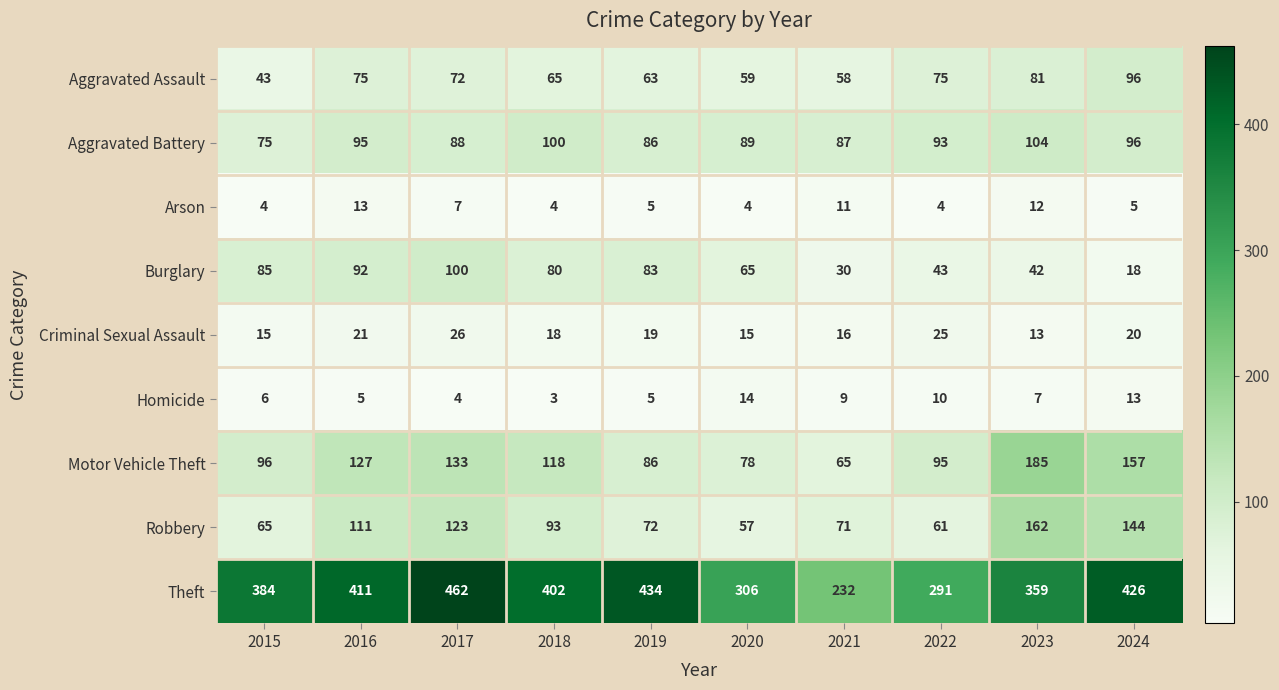

List the series in order of their peak value, lowest first.

Arson, Homicide, Criminal Sexual Assault, Aggravated Assault, Burglary, Aggravated Battery, Robbery, Motor Vehicle Theft, Theft